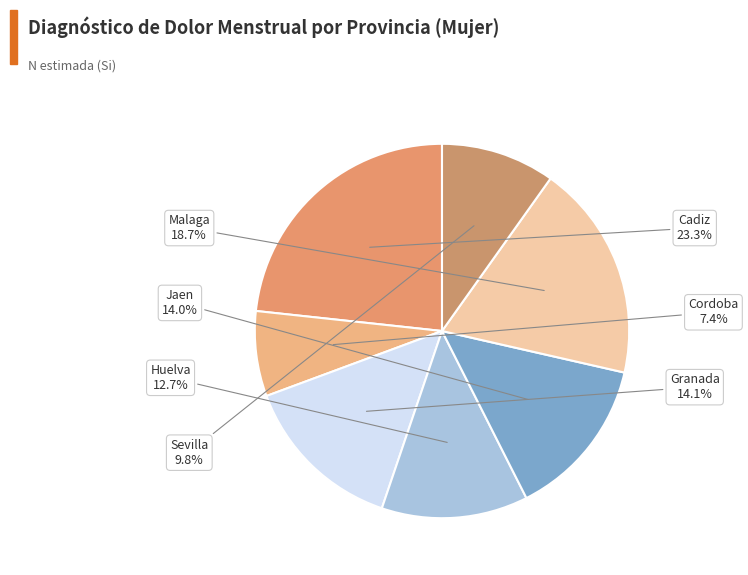

How many segments does this pie chart have?

7